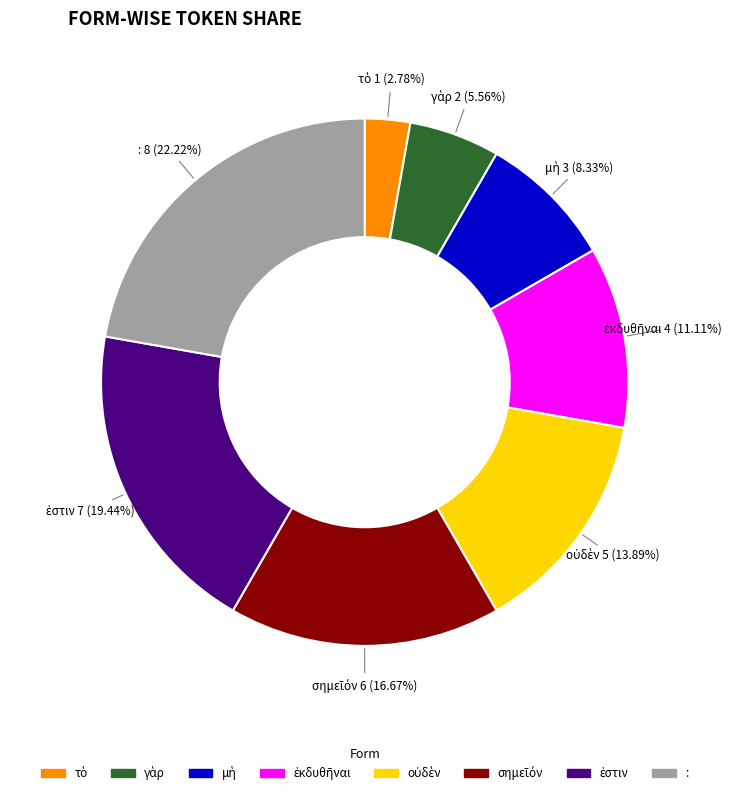

How many slices are in this pie chart?

8